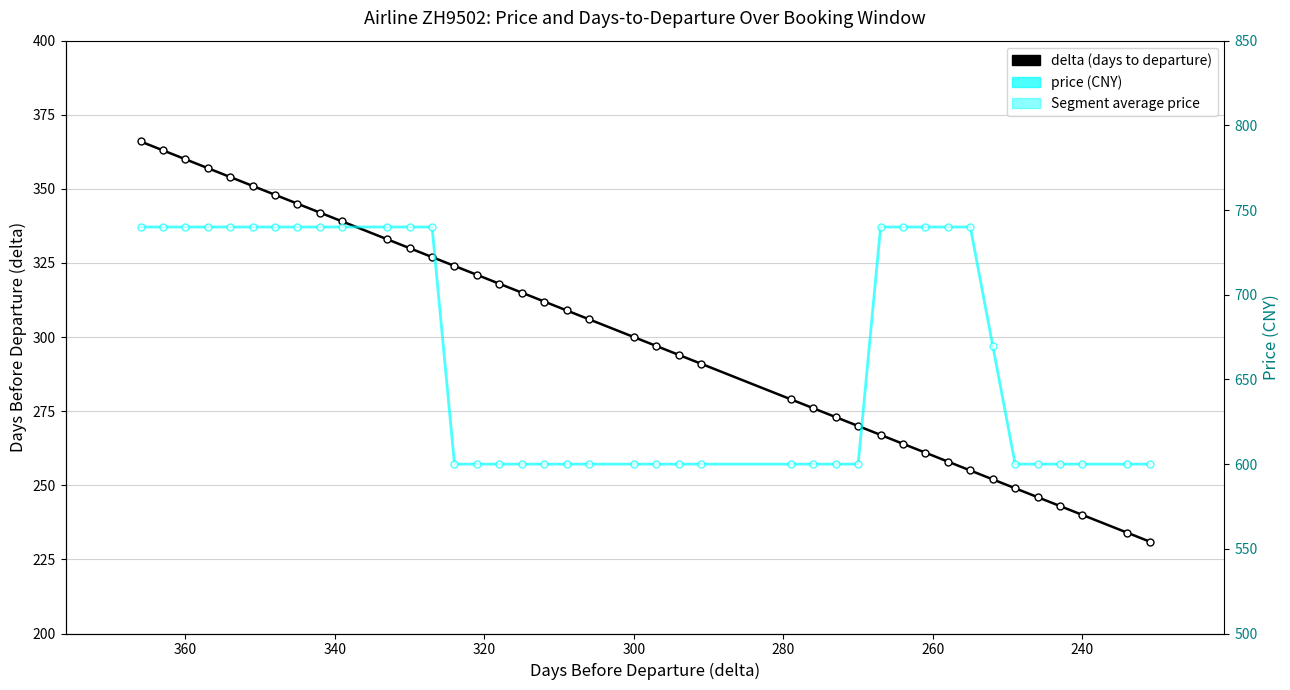

Does the chart contain any negative values?

No